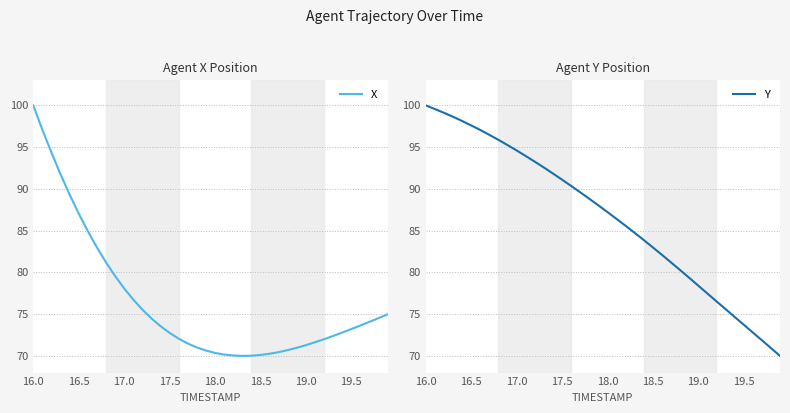

What is the minimum value for X?

70.0